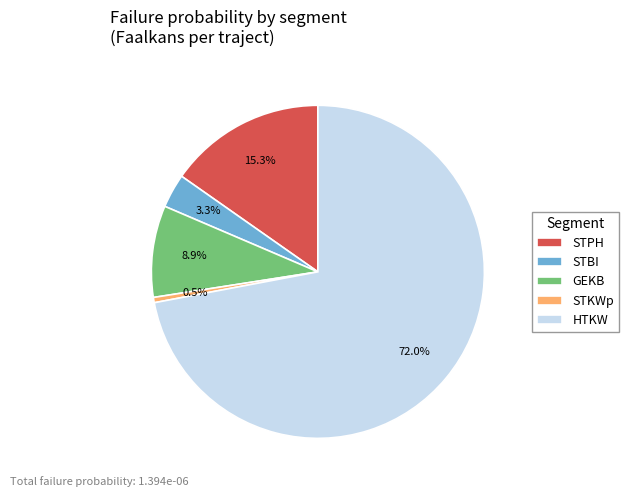

To the nearest percent, what is the difference between the largest and smallest slice percentages?

72%